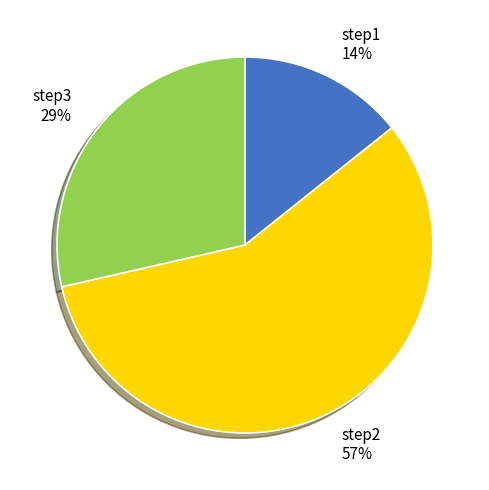

Rank the categories by value from lowest to highest.

step1, step3, step2